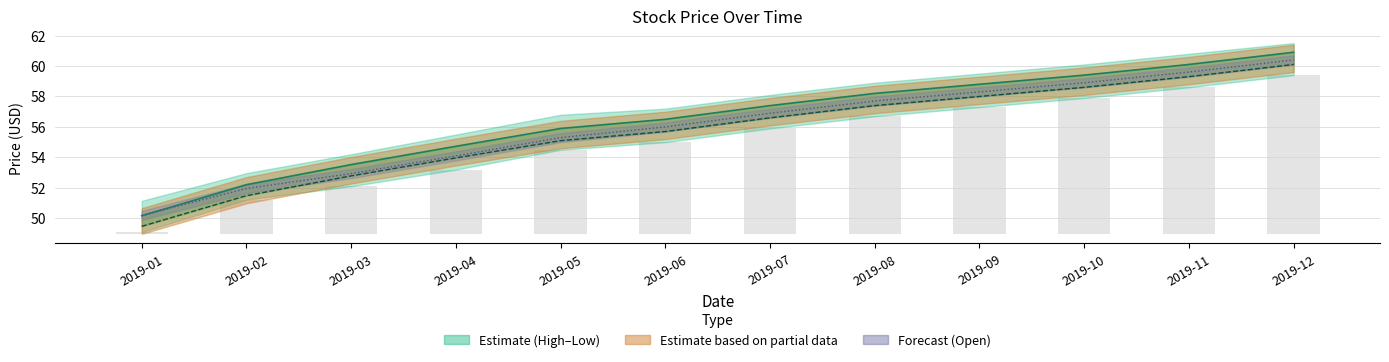

At 2019-11, list the series in order from smallest to largest.

Low (bar), Adj Close, Open, Close